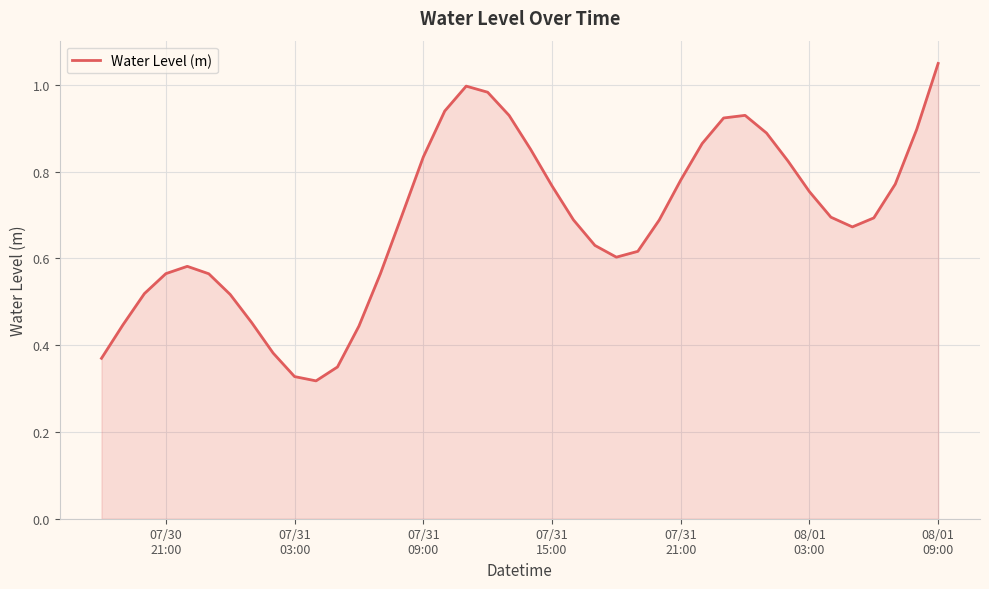

What is the greatest value displayed?

1.0